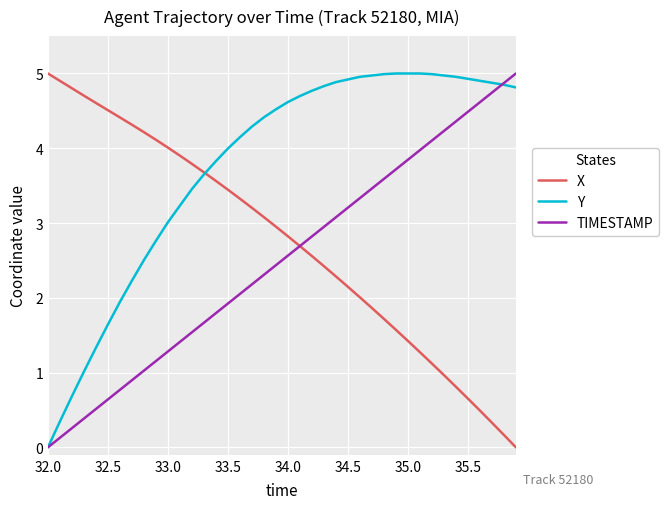

List the series in order of their overall mean, highest first.

Y, X, TIMESTAMP